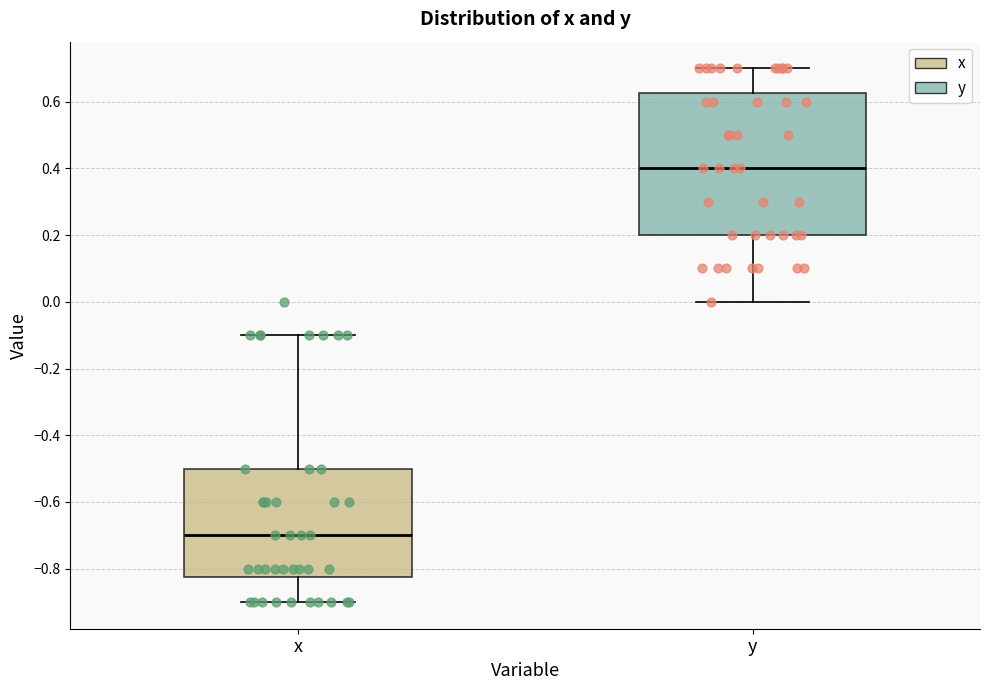

Reading left to right, transcribe this box plot: for each box, give where its median line is, the range the box spans, and where its two whiskers end, as read against the y-axis. The values are not printed on the chart, so give them approximately, as read against the axis.

x: median -0.70, box -0.82 to -0.50, whiskers -0.90 to -0.10
y: median 0.40, box 0.20 to 0.62, whiskers 0.00 to 0.70